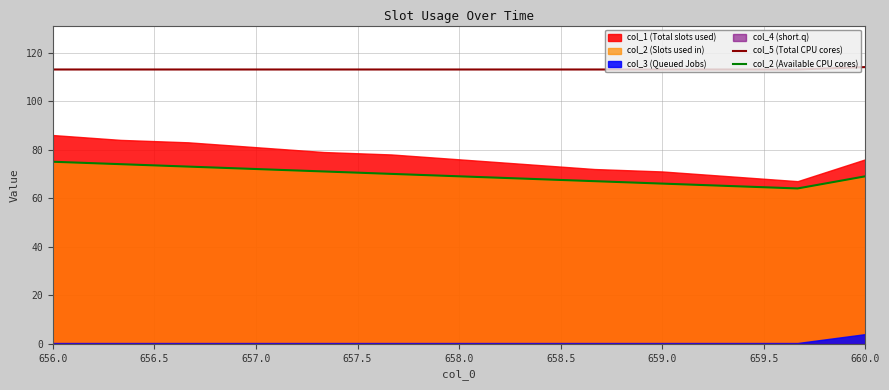

Does the chart display data point markers on the line(s)?

No